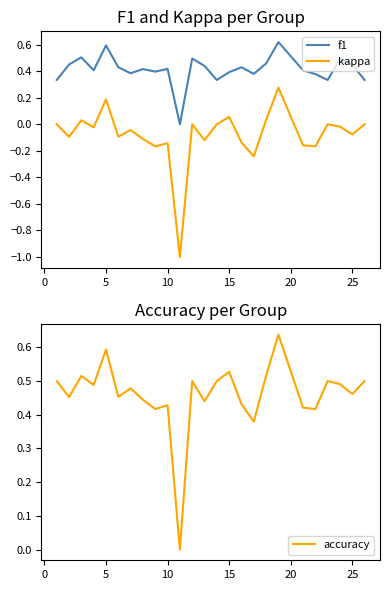

True or false: kappa and f1 intersect in this chart.

False